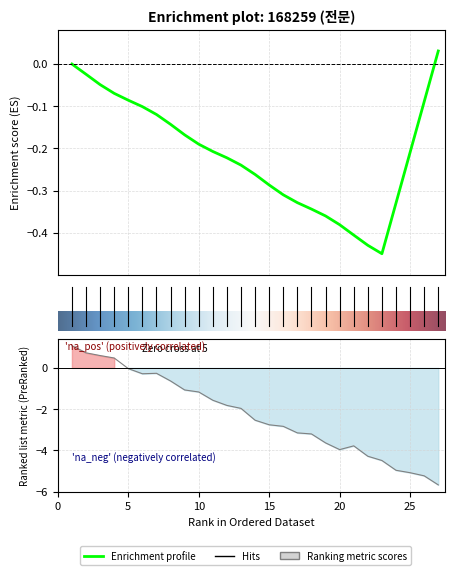

Where is the data nearest to the value -2?

13